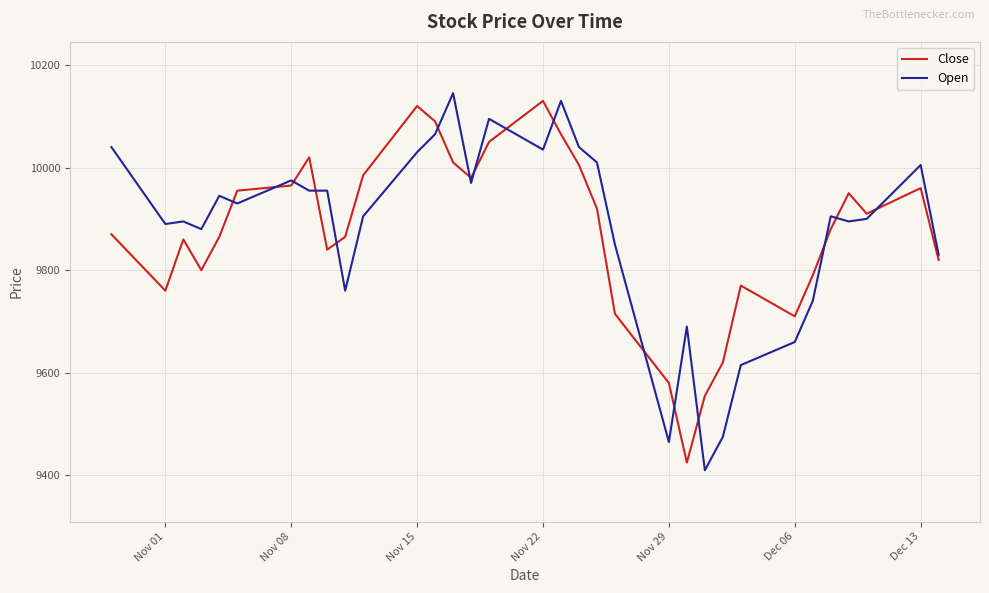

True or false: Close and Open cross at least once.

True